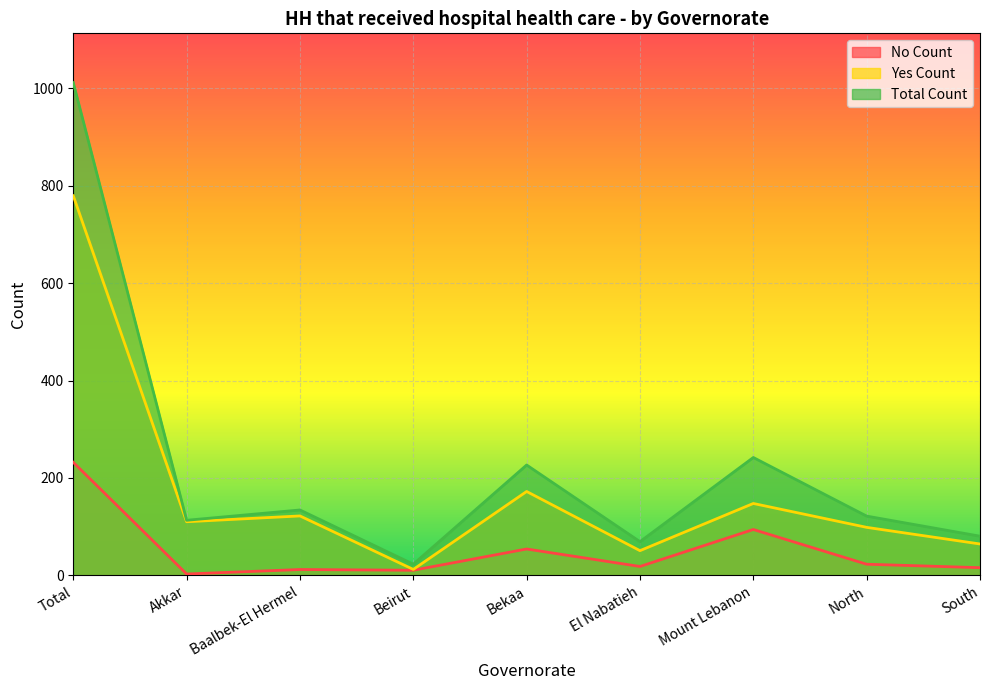

Which has a higher value, Bekaa or South?

Bekaa